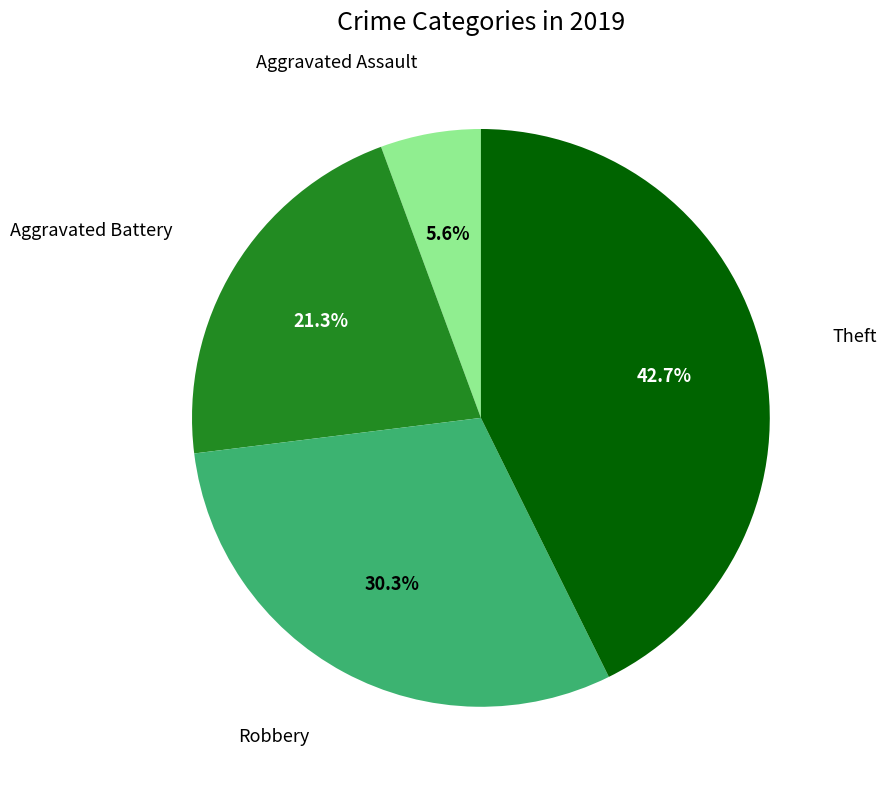

Is there any slice that represents more than half of the pie?

No